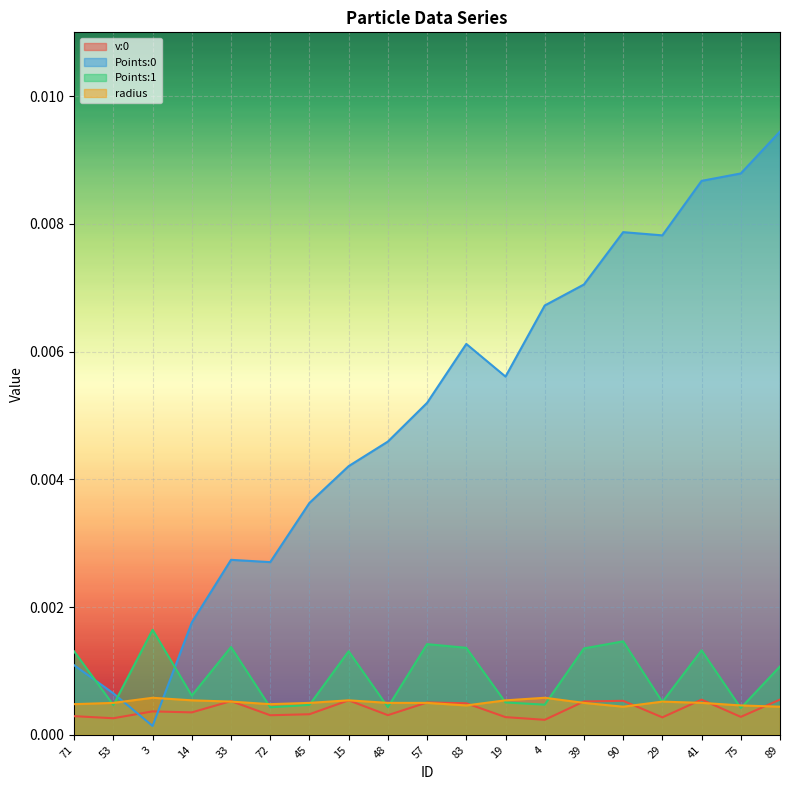

Between 33 and 75, which series saw the biggest shift?

Points:0